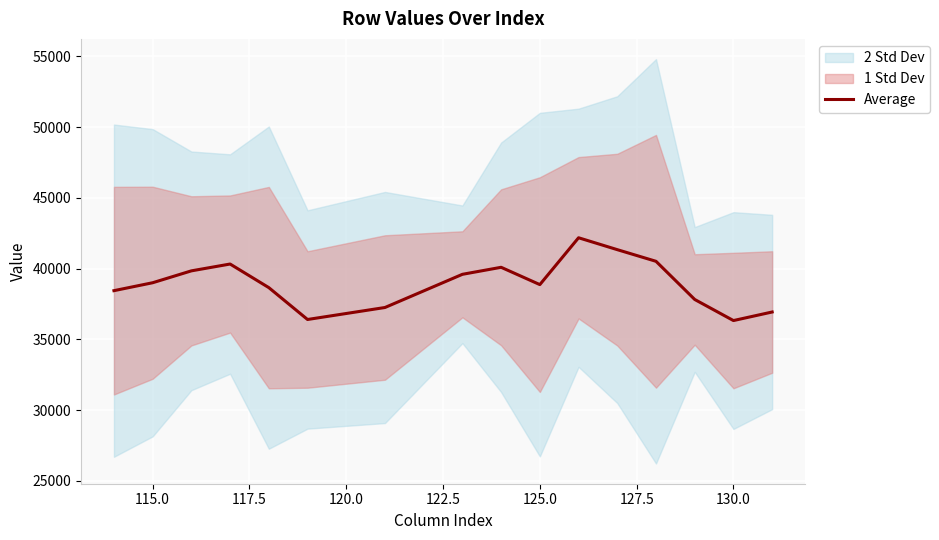

How many data points does each series have?

16